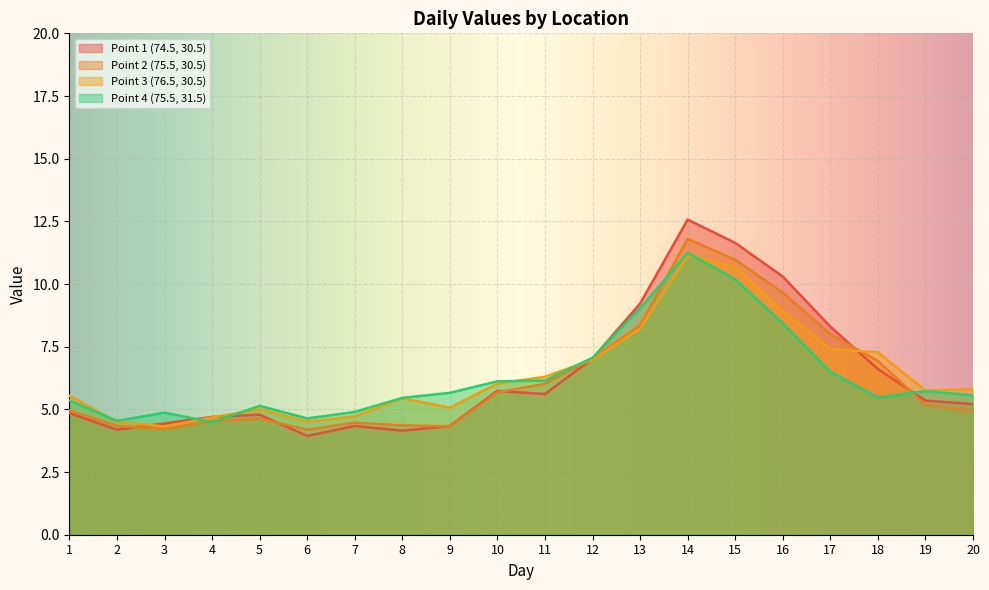

Is the value of Point 2 (75.5, 30.5) at 14 greater than the value of Point 1 (74.5, 30.5) at 13?

Yes